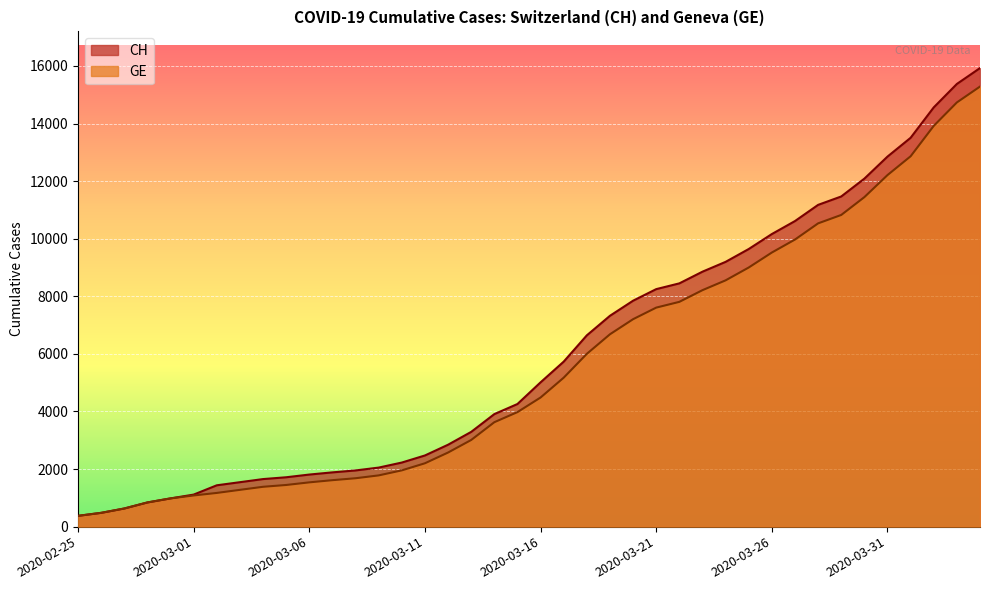

True or false: CH has more than 2 points higher than both neighbors.

False